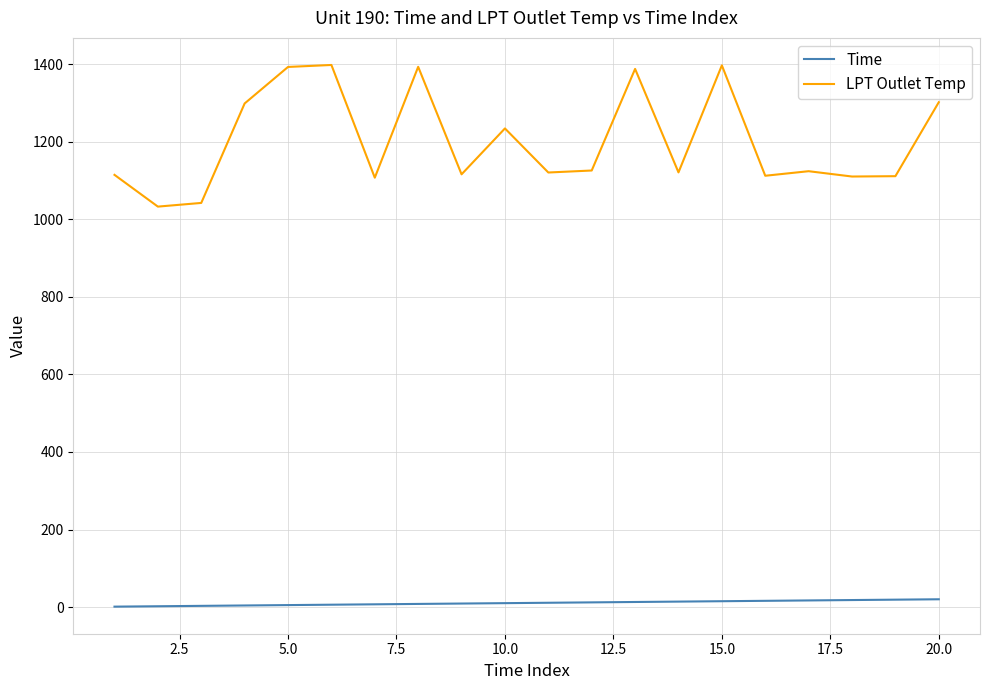

How many series are shown in this chart?

2